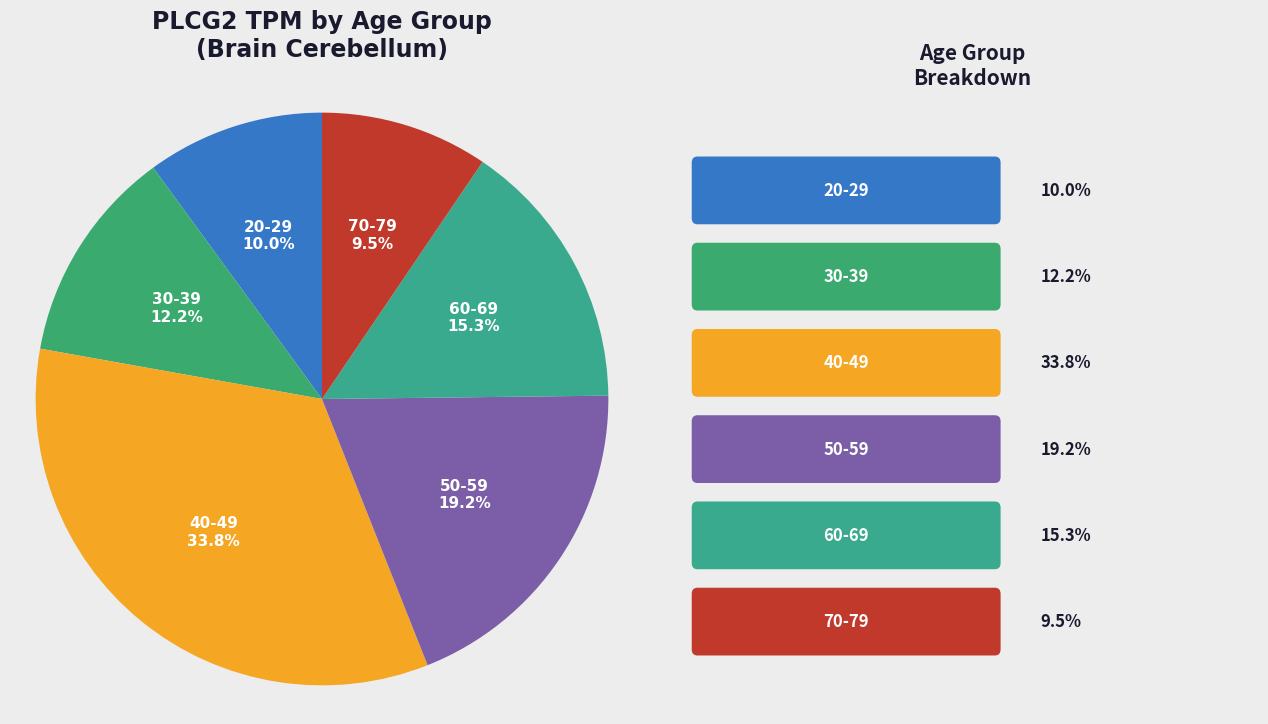

To the nearest percent, what is the difference between the 20-29 and 30-39 slice percentages?

2%